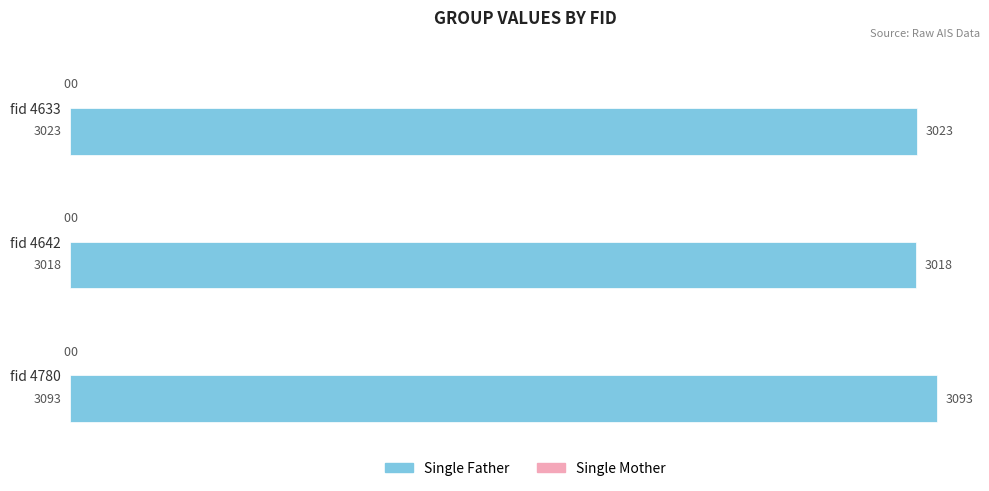

Between fid 4780 and fid 4633, which is larger?

fid 4780